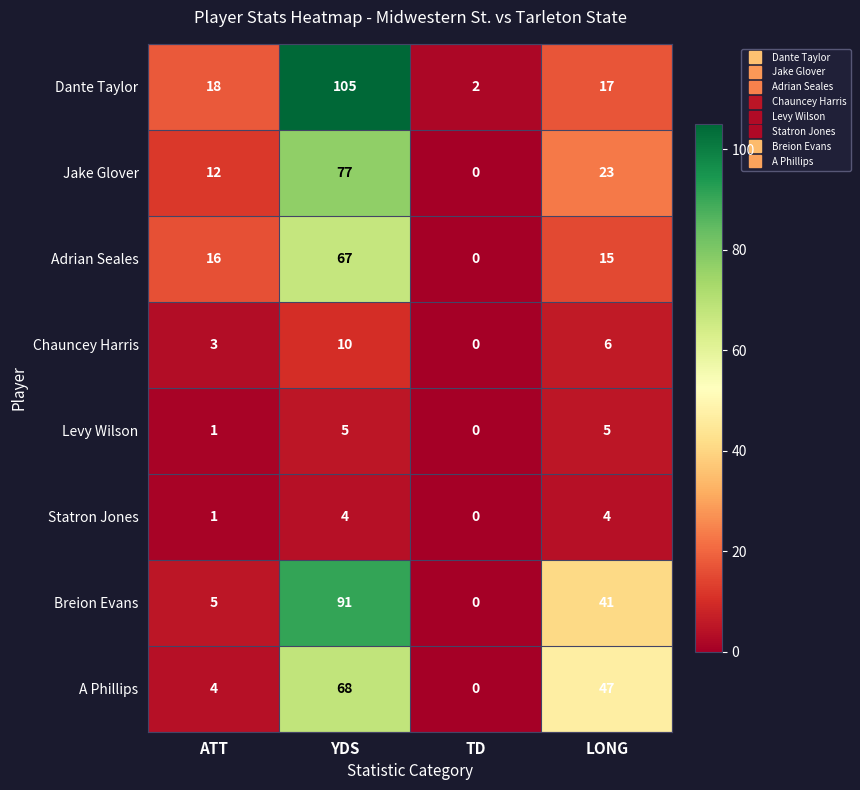

How many categories are shown in the chart?

4